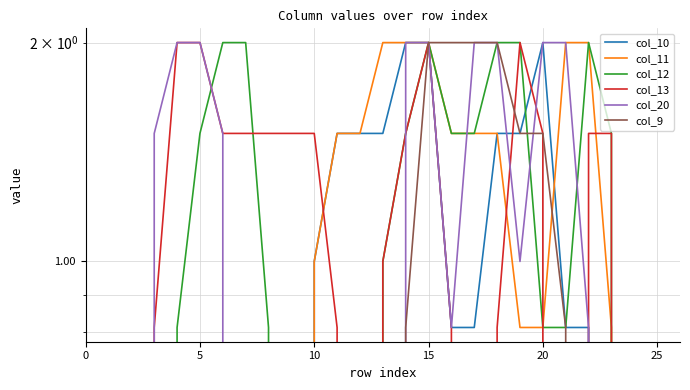

True or false: col_12 and col_11 intersect in this chart.

False